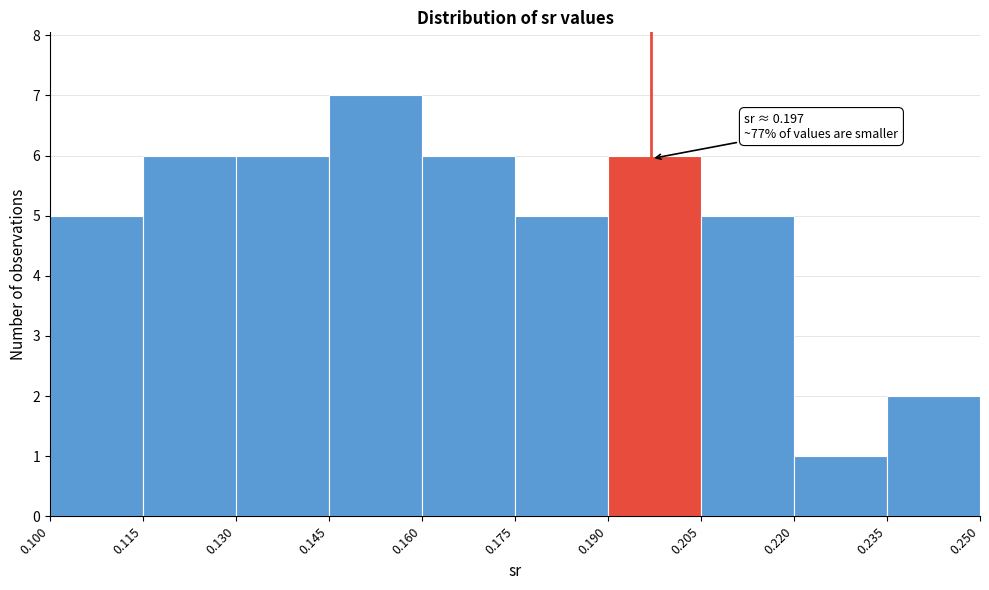

Which range on the x-axis has the tallest bar?

0.145 to 0.160